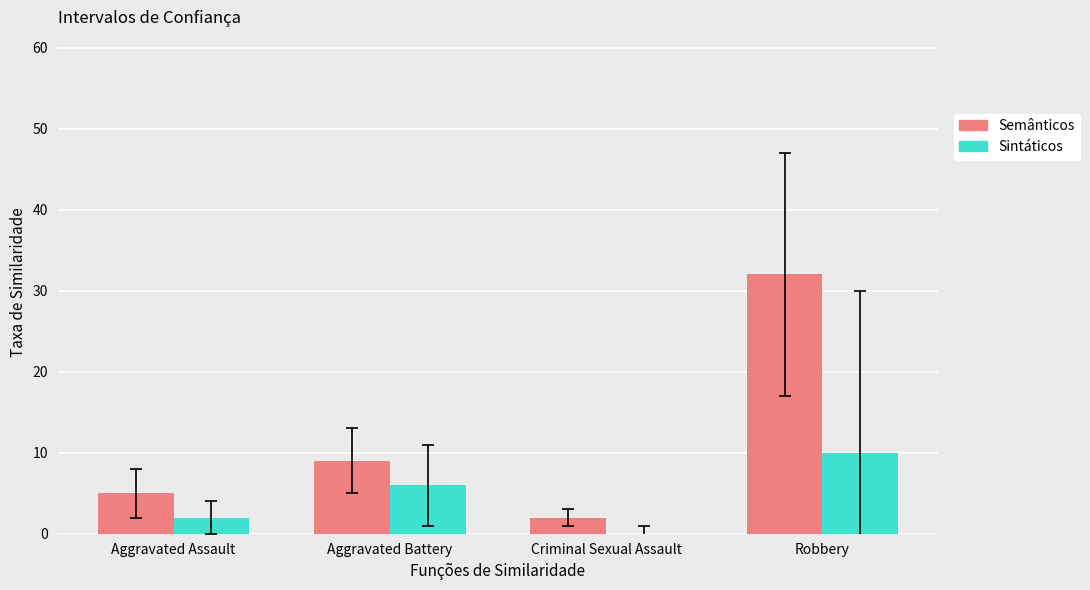

Is the value of Sintáticos at Robbery greater than the value of Semânticos at Aggravated Assault?

Yes